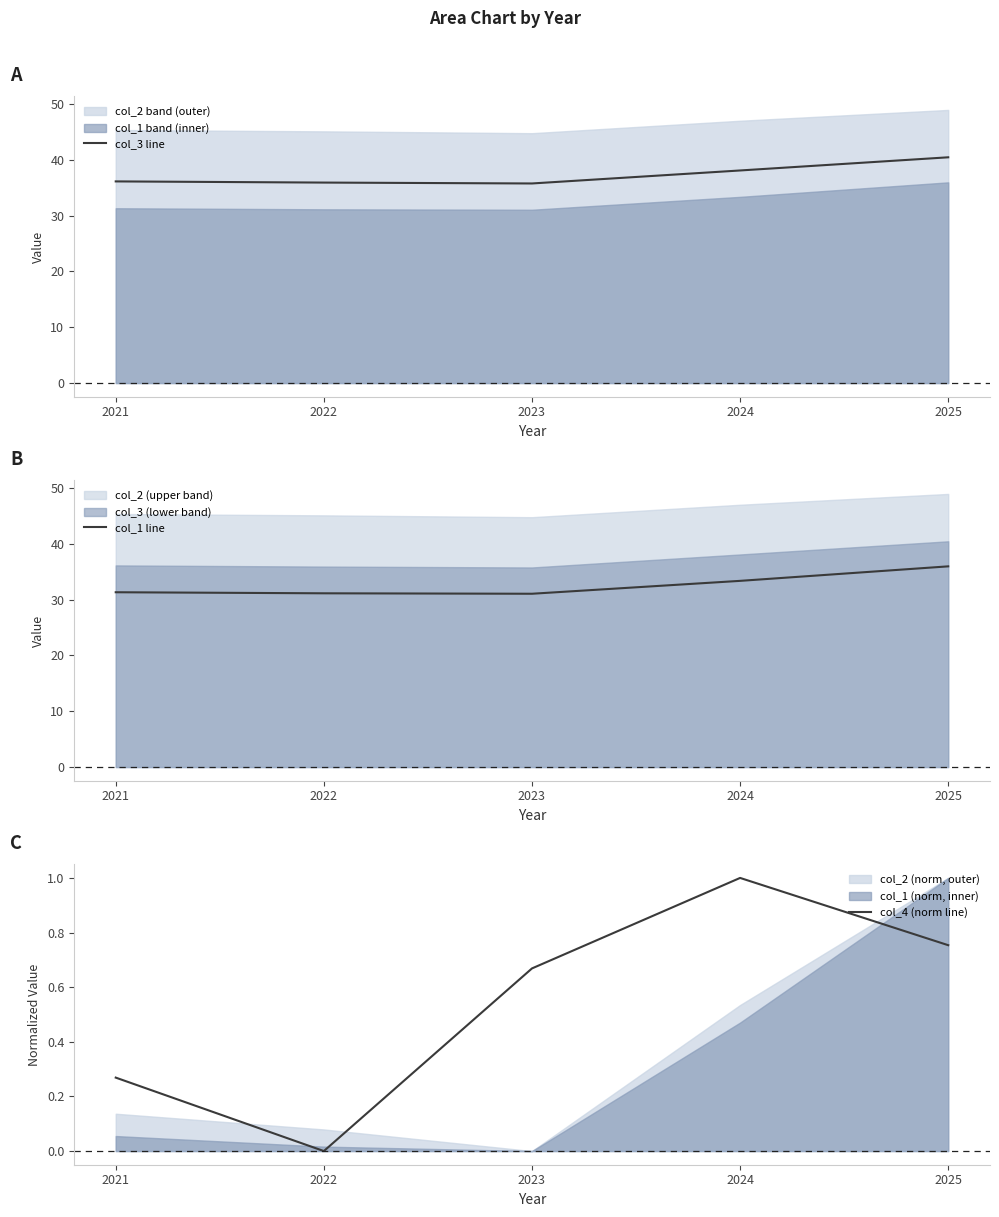

Which series changed the most between 2021 and 2025?

col_1 line